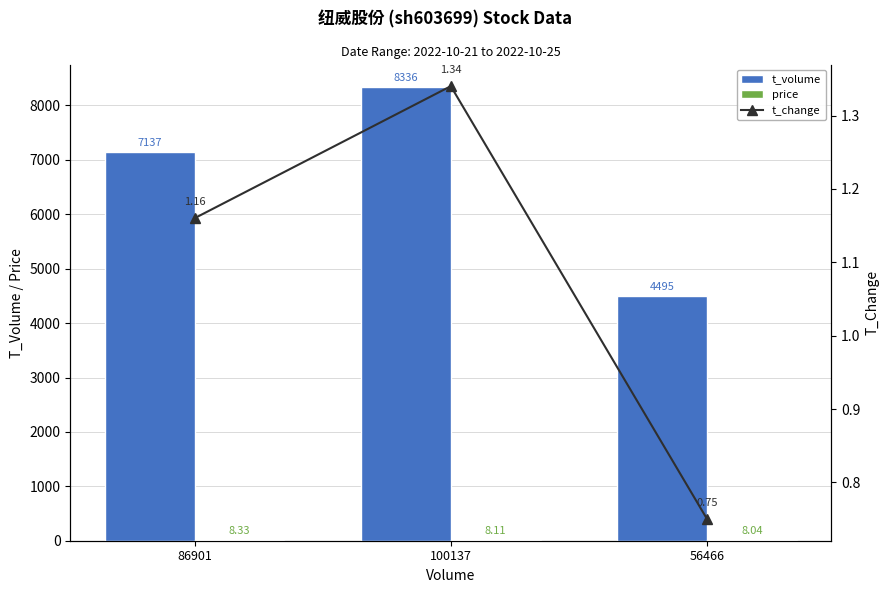

Reading left to right, what are all the values shown in this chart?

t_volume: 7137.0	8336.0	4495.0
price: 8.3	8.1	8.0
t_change: 1.2	1.3	0.8